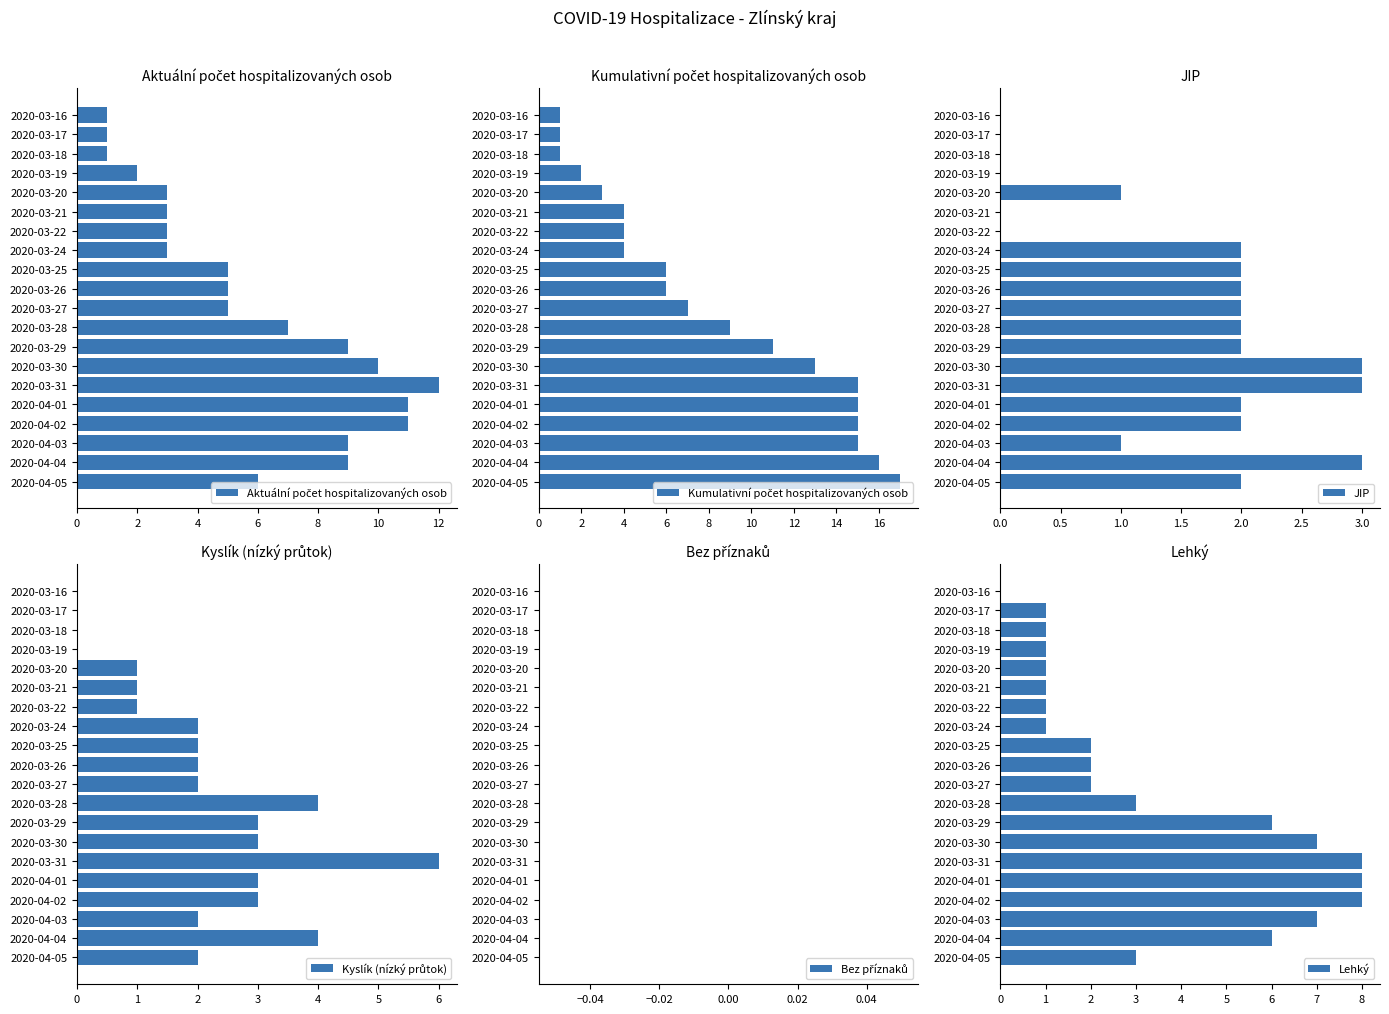

The JIP series shows 1 at 2020-04-02. True or false?

False